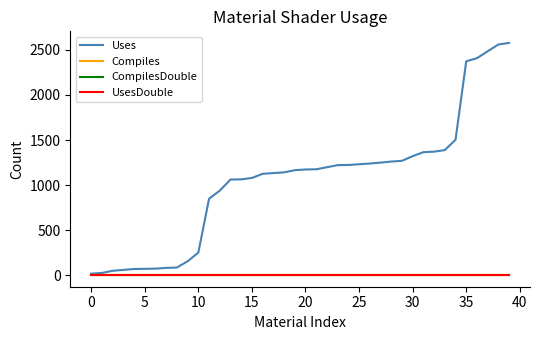

At which category is the sum across all series the highest?

39